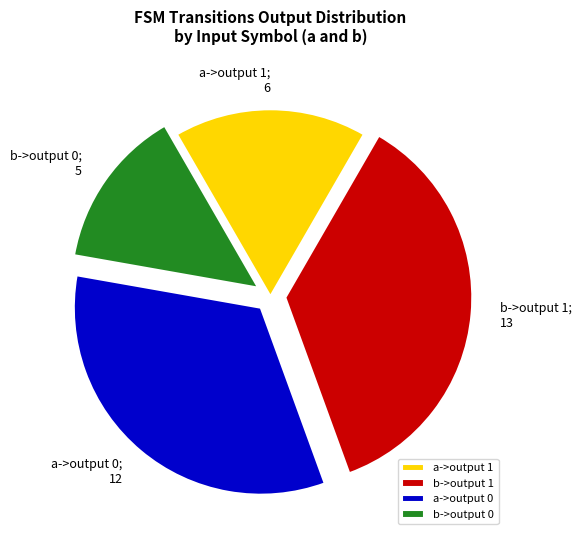

Count the number of slices in the pie.

4